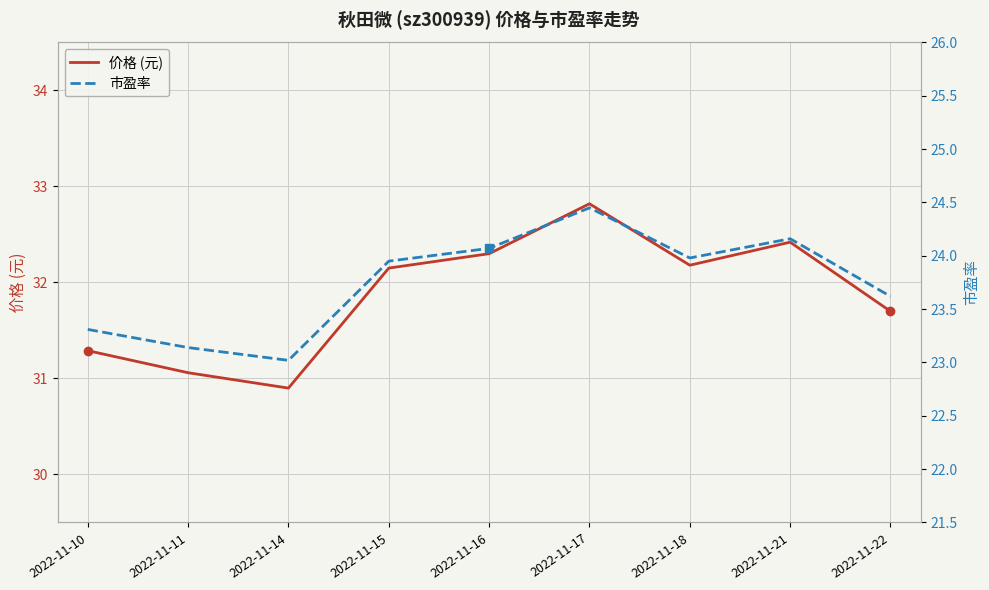

What is the spread (max minus min) of values at 2022-11-17?

8.4